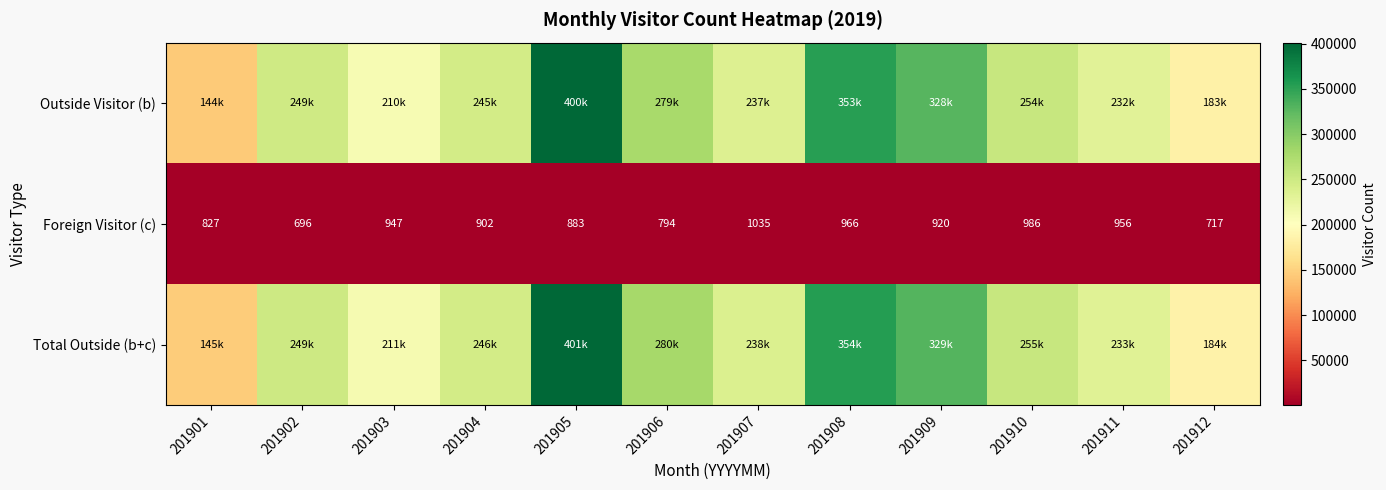

True or false: Foreign Visitor (c) has a value of 1299 at 201904.

False